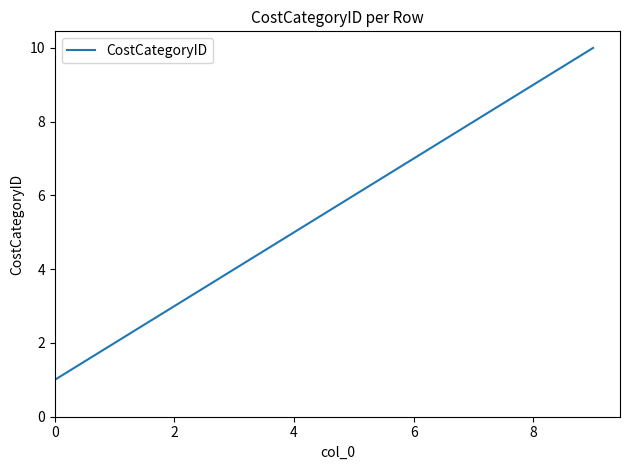

What is the difference between the maximum and minimum values?

9